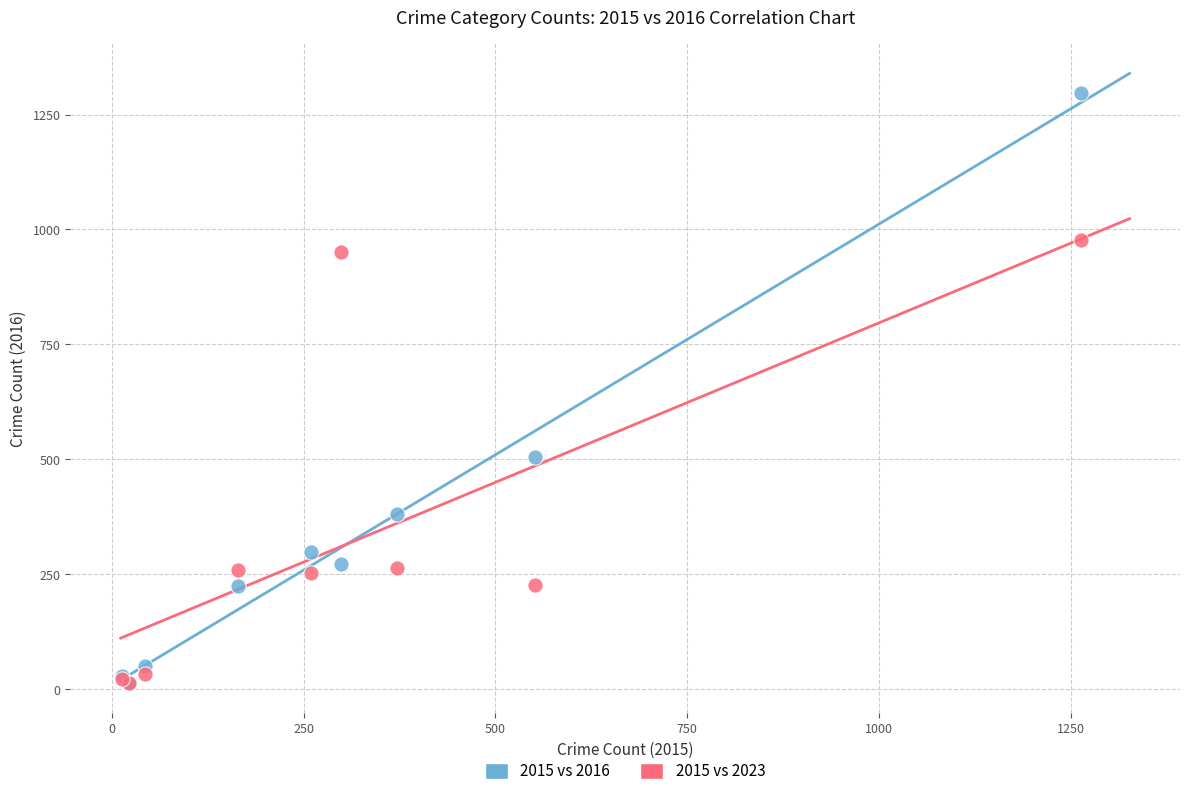

Across all series, what Y value is closest to 655?

505